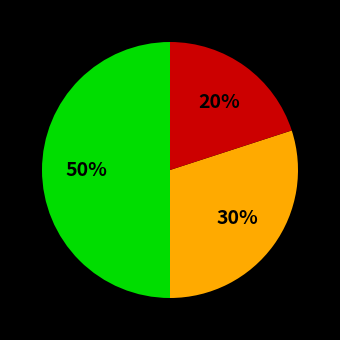

To the nearest percent, what is the difference between the largest and smallest slice percentages?

30%